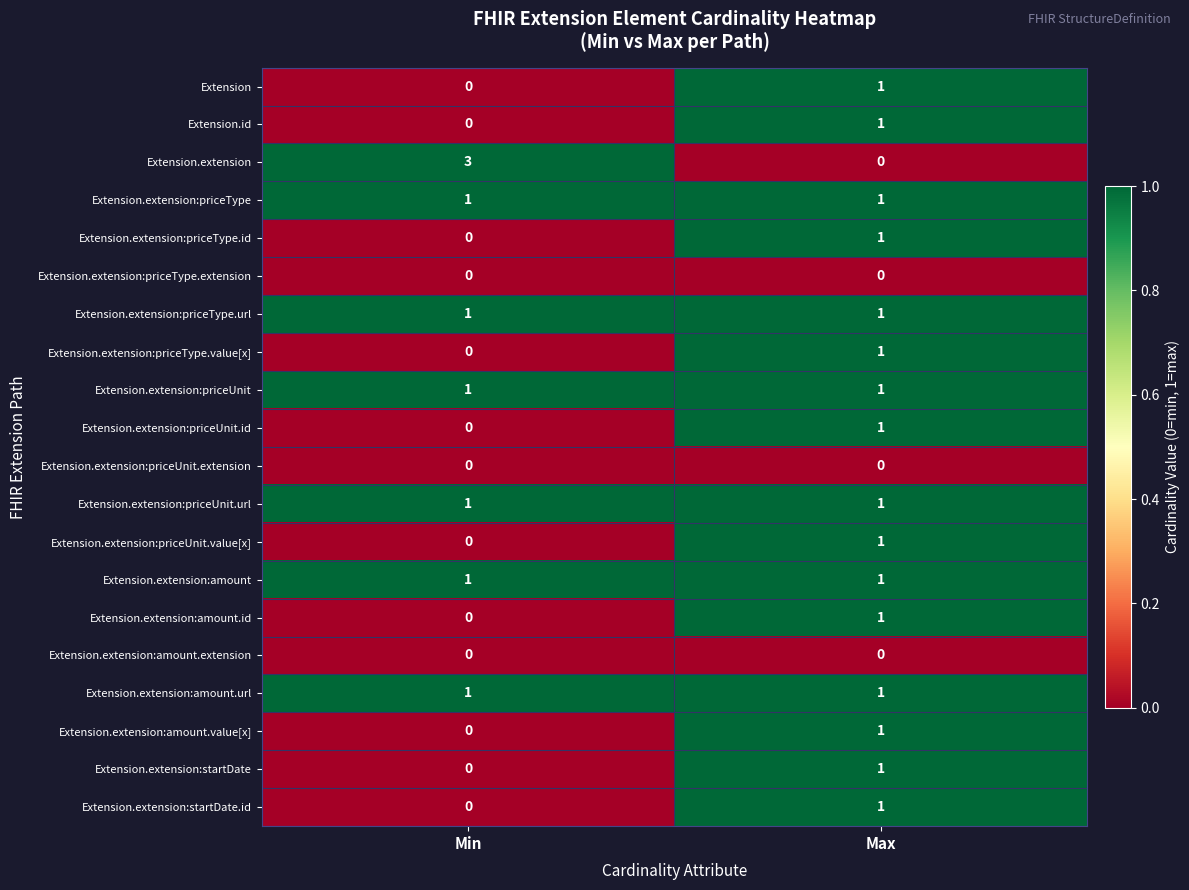

Is it true that Extension.extension:amount.value[x] equals 1 at Max?

True